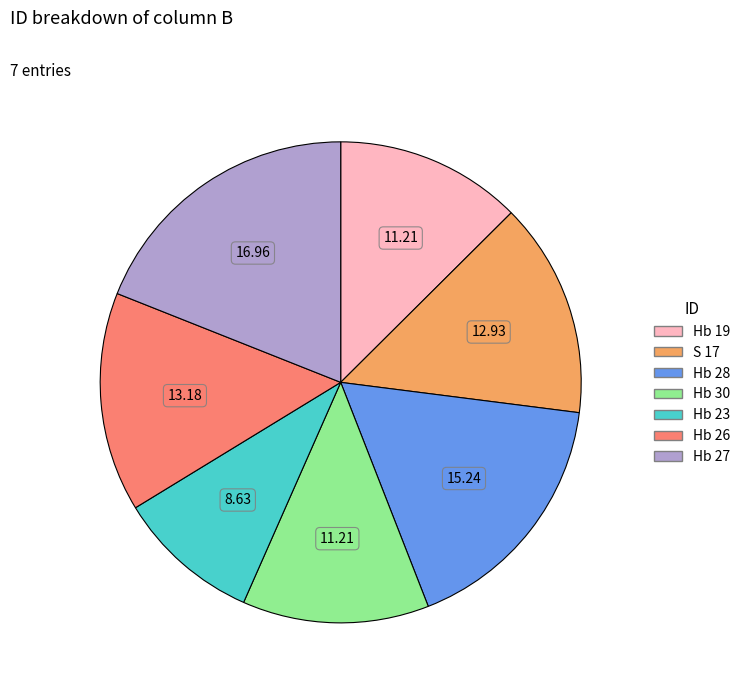

Which has a higher value, Hb 23 or Hb 28?

Hb 28